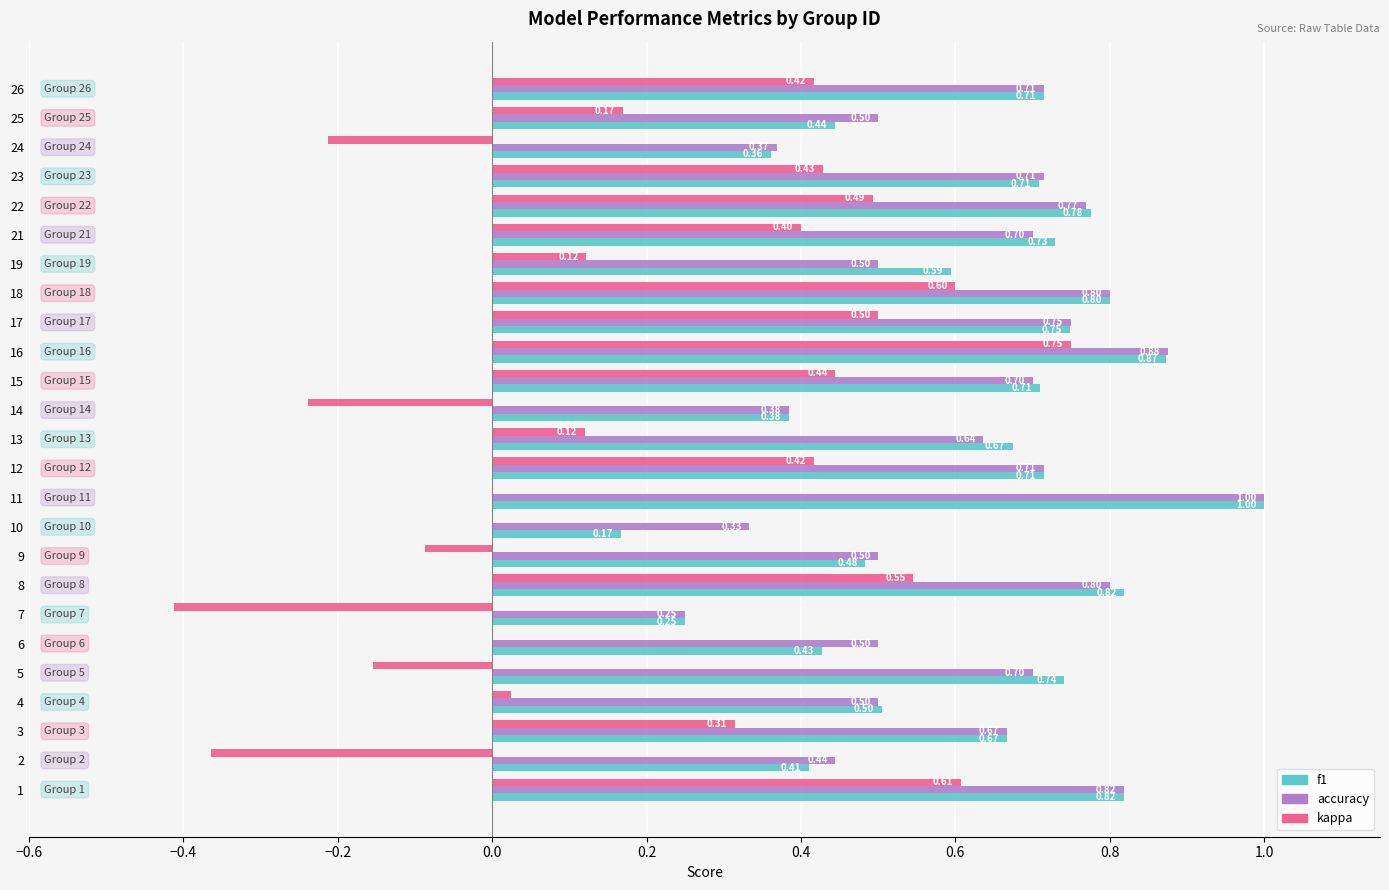

What is the total value across all series at 17?

2.0